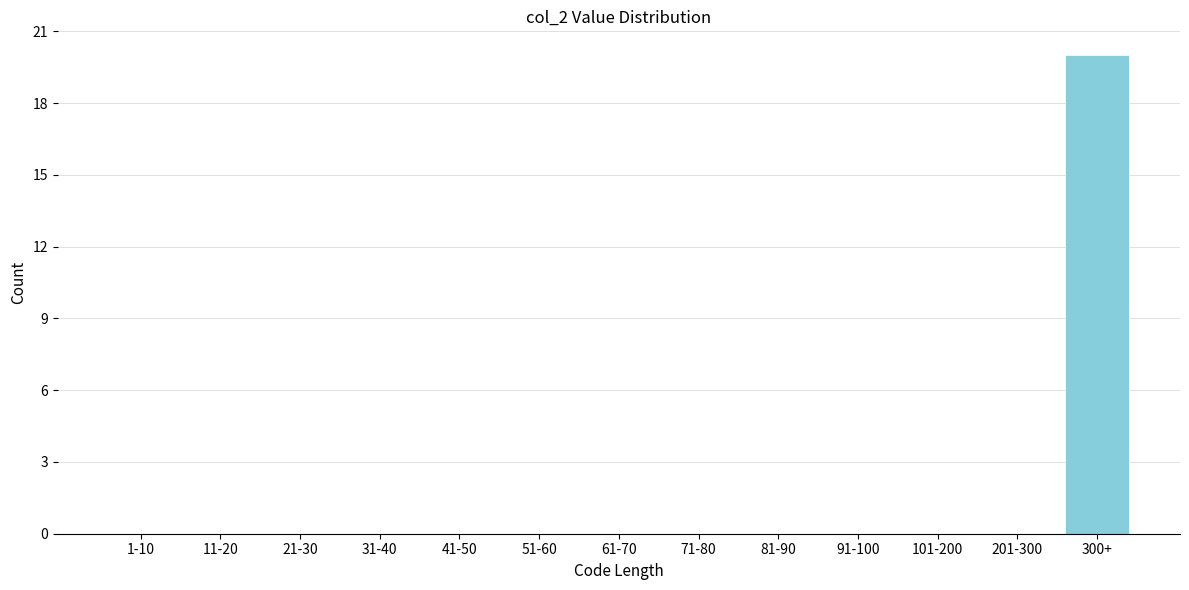

Reading right to left, extract all data points from this chart.

300+=20	201-300=0	101-200=0	91-100=0	81-90=0	71-80=0	61-70=0	51-60=0	41-50=0	31-40=0	21-30=0	11-20=0	1-10=0